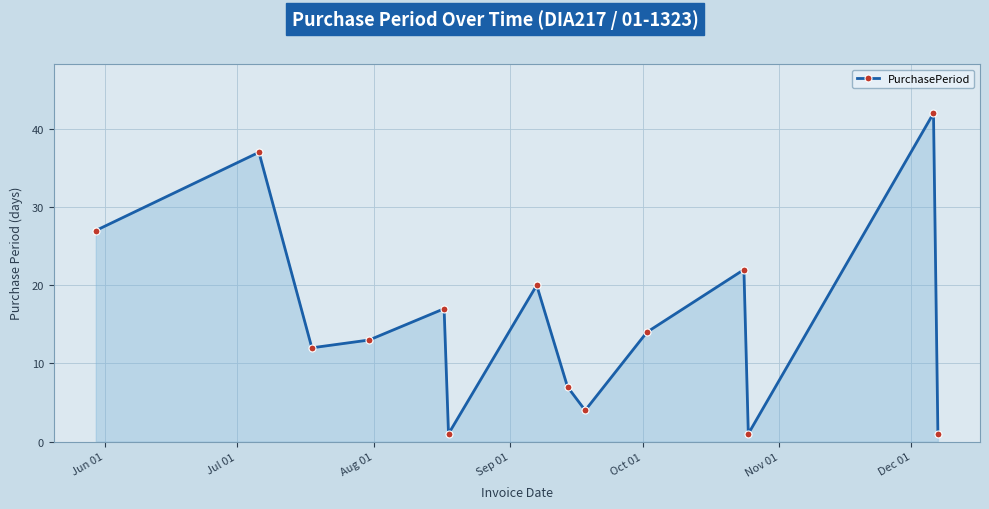

What is the sum of all values?

218